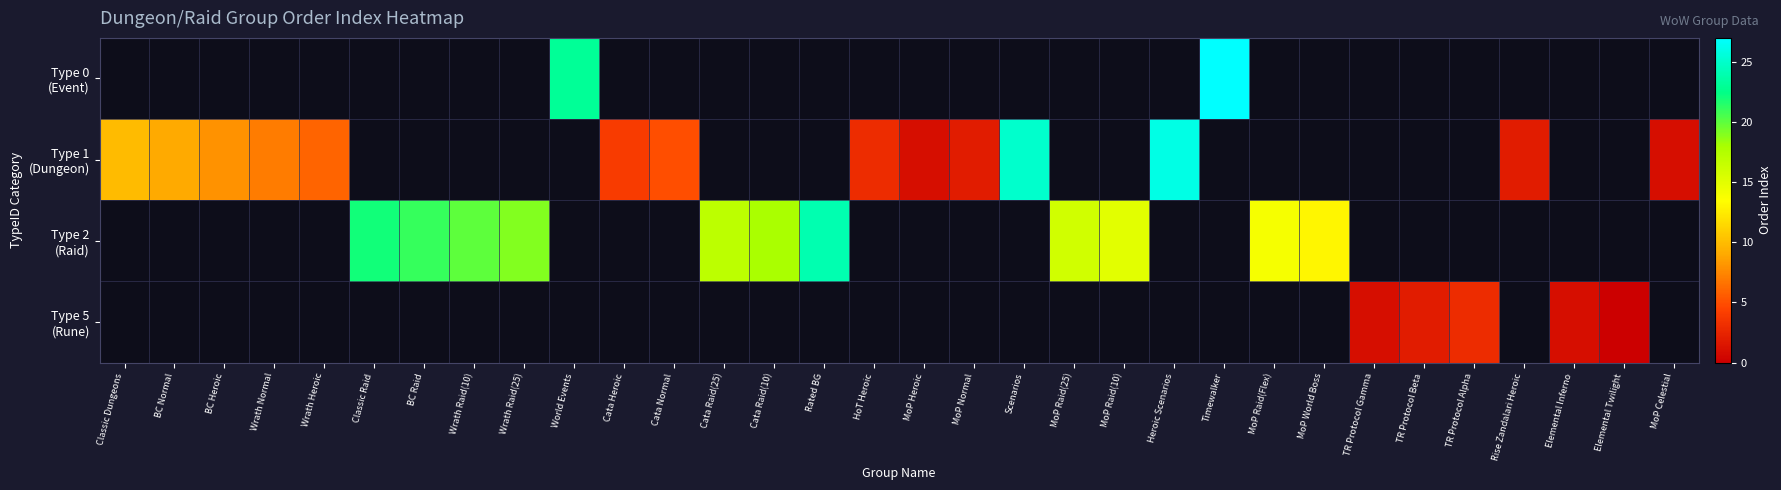

Read the Type 1 (Dungeon) value at Scenarios.

25.0